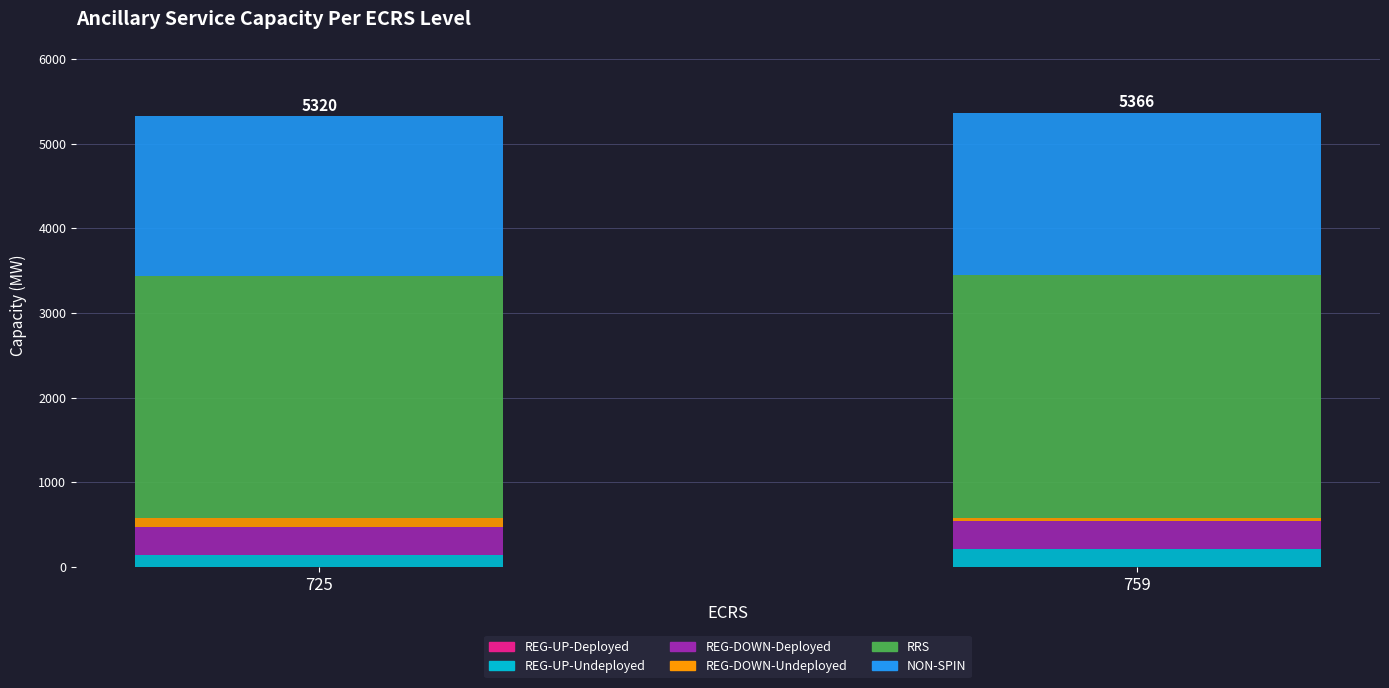

What is the sum of all REG-UP-Undeployed values?

348